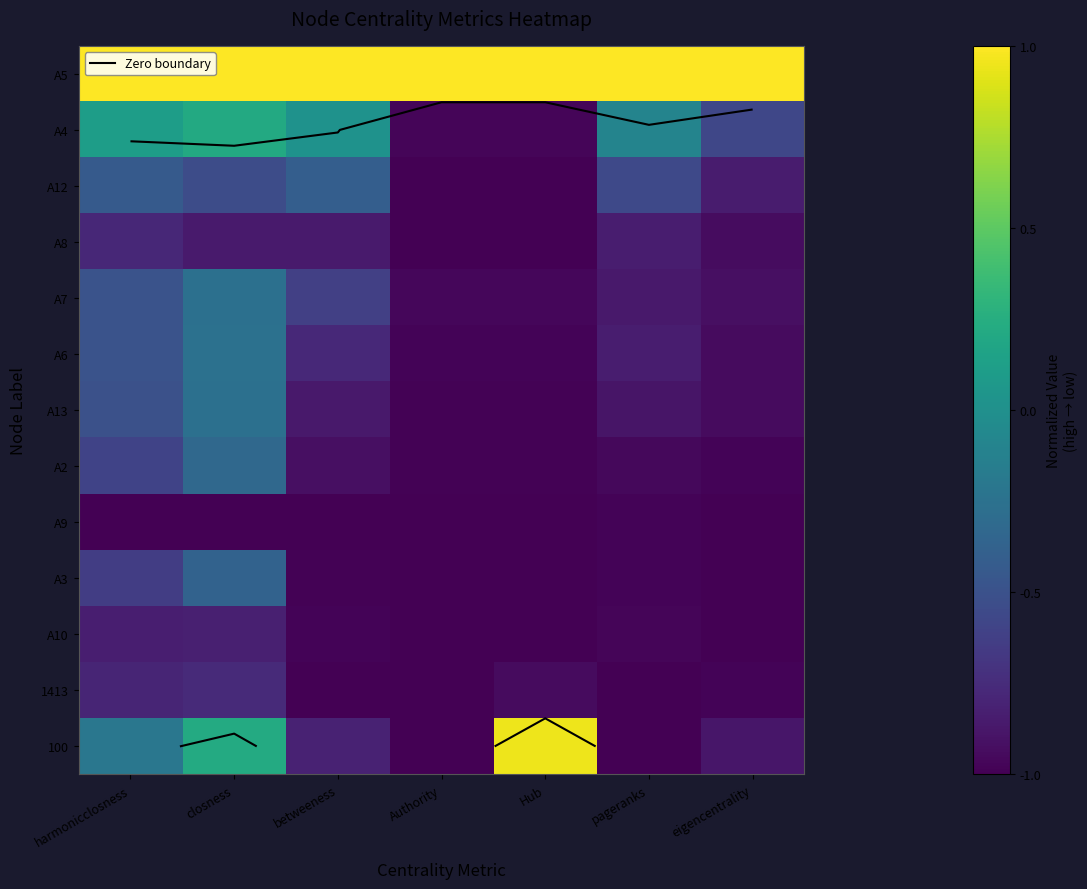

What is the sum of all A2 values?

-5.7